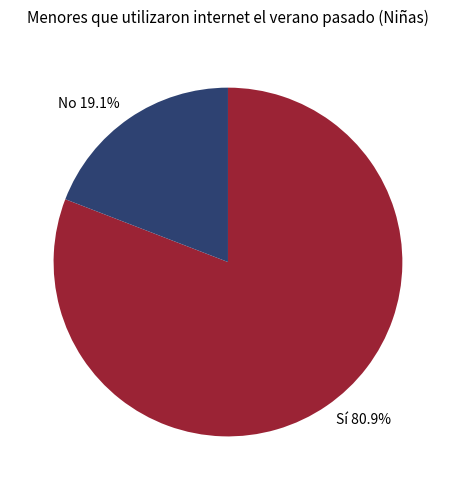

To the nearest percent, what percentage of the pie is Sí?

81%